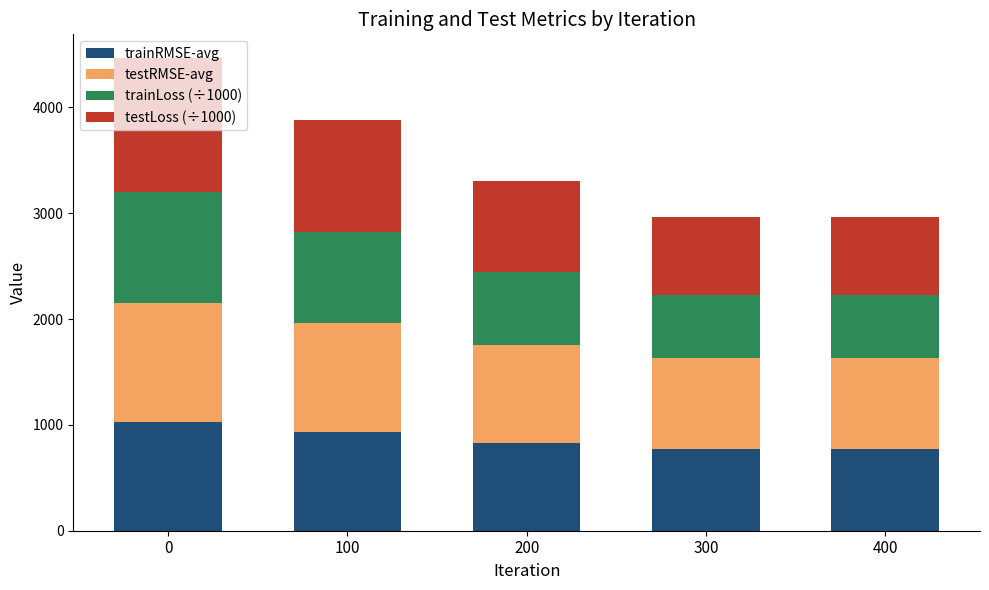

What is the maximum value for trainRMSE-avg?

1026.6